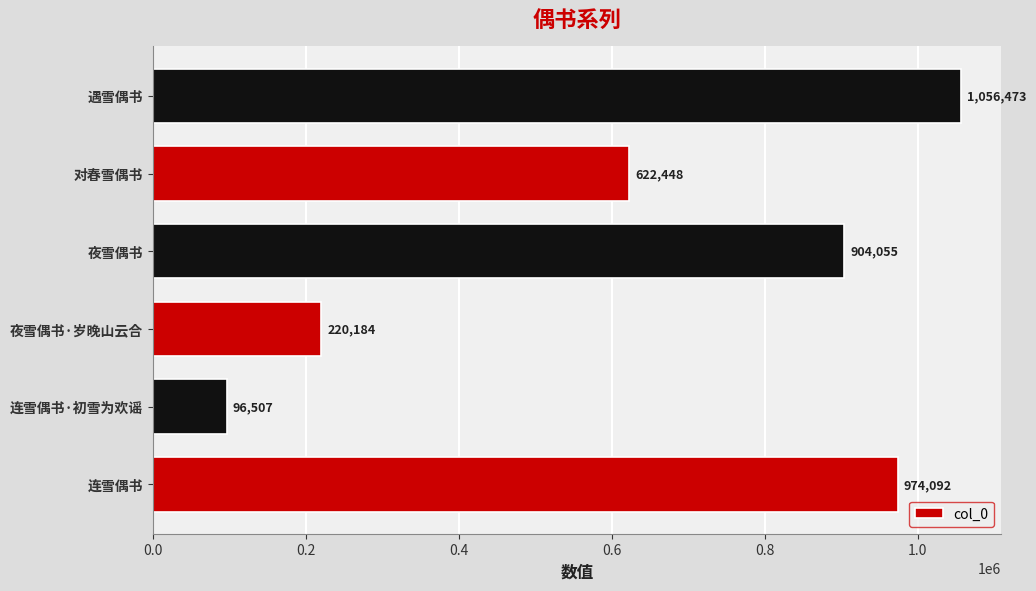

At which category does the chart reach its minimum across all series?

连雪偶书·初雪为欢谣